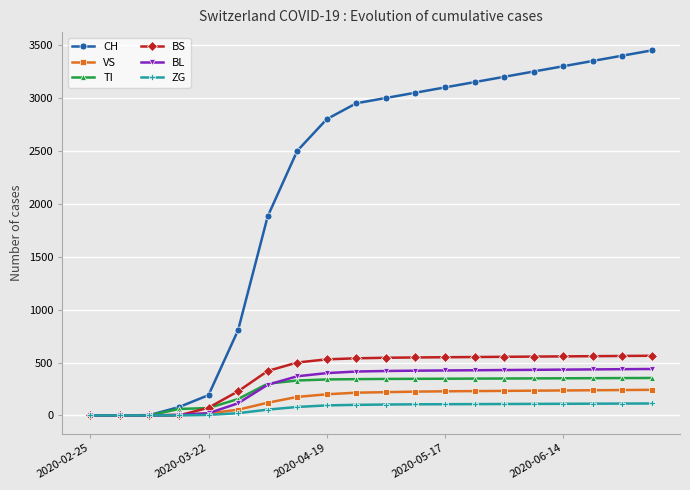

How many lines are shown in the chart?

6